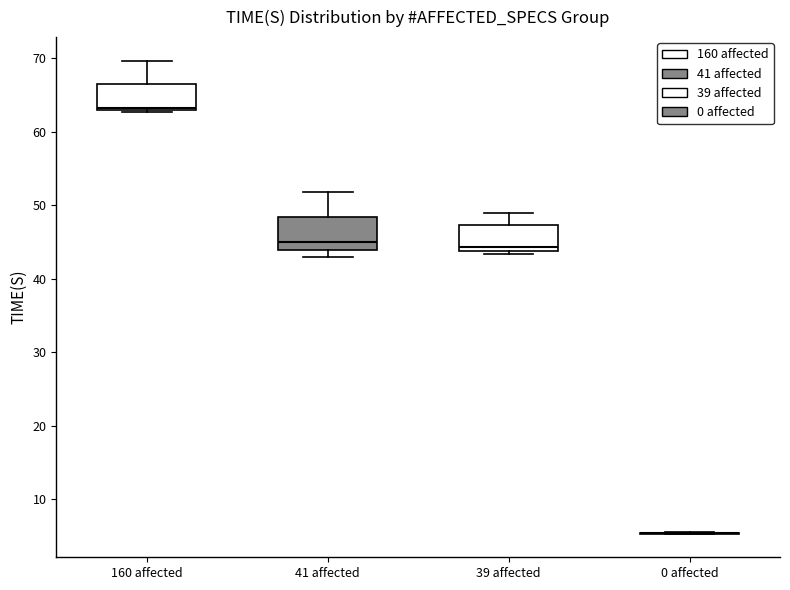

Reading left to right, transcribe this box plot: for each box, give where its median line is, the range the box spans, and where its two whiskers end, as read against the y-axis. The values are not printed on the chart, so give them approximately, as read against the axis.

160 affected: median 63, box 63 to 66, whiskers 63 to 70
41 affected: median 45, box 44 to 48, whiskers 43 to 52
39 affected: median 44 (just above the box's lower edge), box 44 to 47, whiskers 43 to 49
0 affected: box collapsed to a line at 5, whiskers 5 to 6